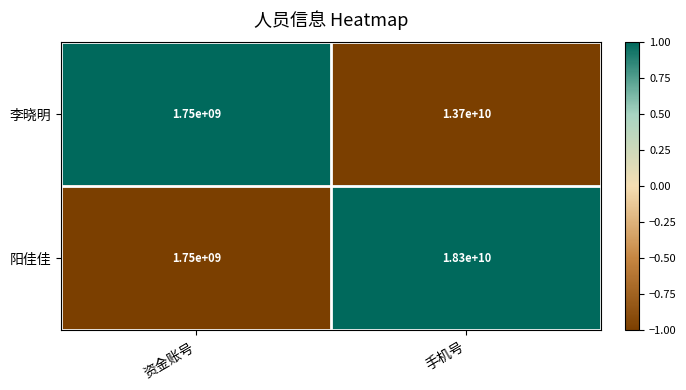

Rank the series by their maximum value, from highest to lowest.

阳佳佳, 李晓明